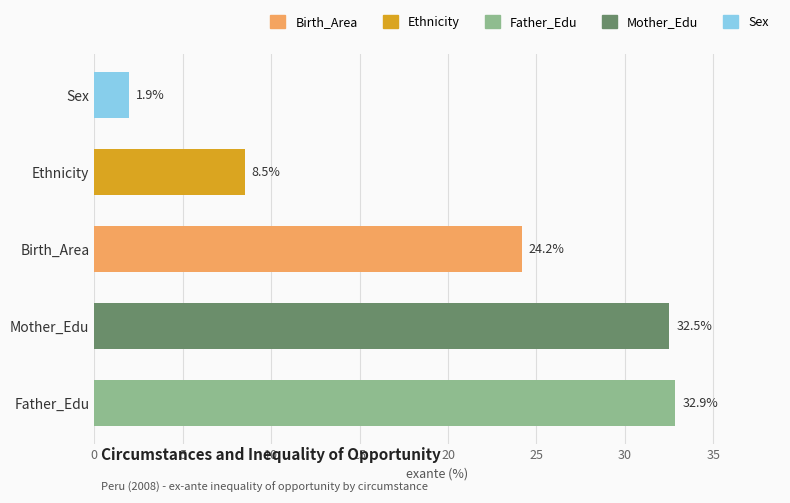

At which label is the value closest to 17?

Birth_Area